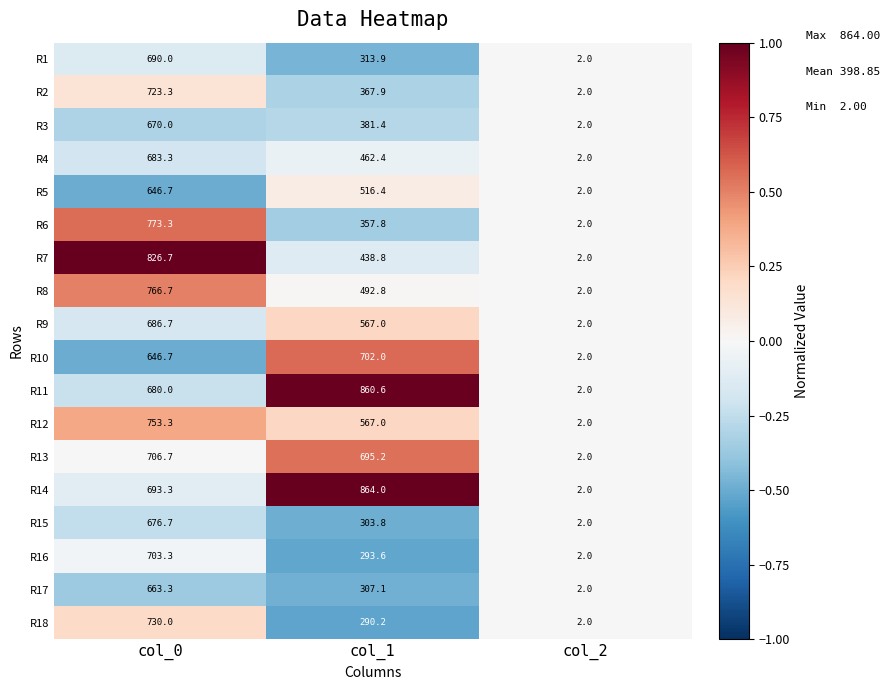

What is the sum of the R2 values at col_1 and col_2?

369.9